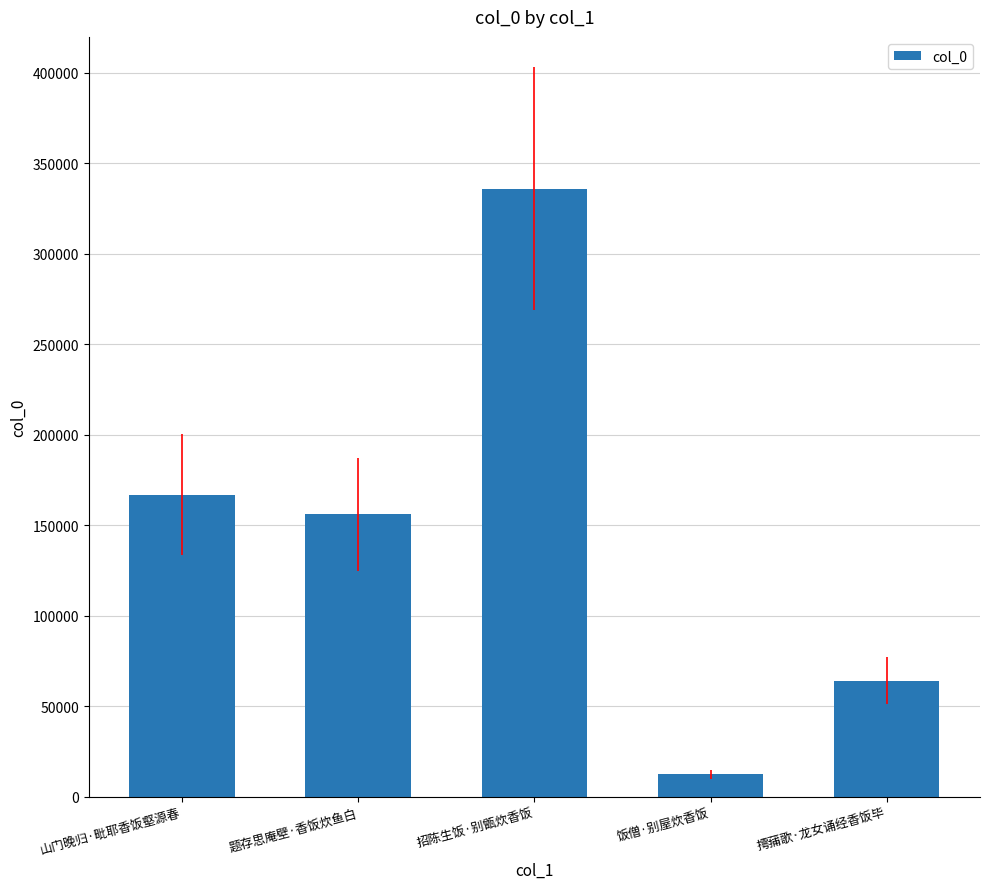

At which category does the chart reach its peak across all series?

招陈生饭·别甑炊香饭